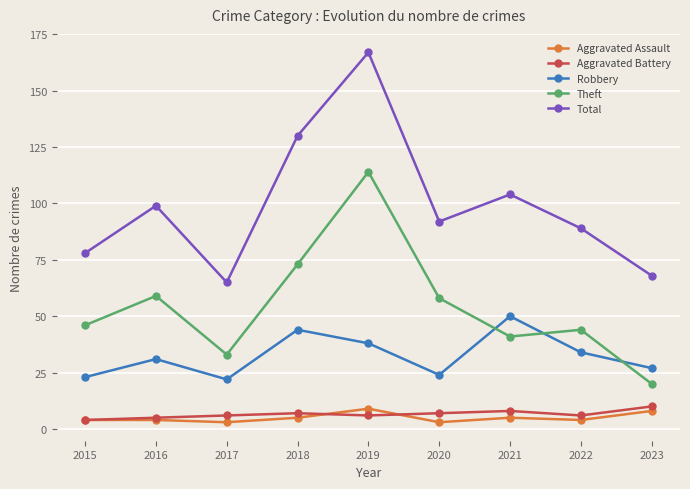

The Theft series shows 21 at 2021. True or false?

False